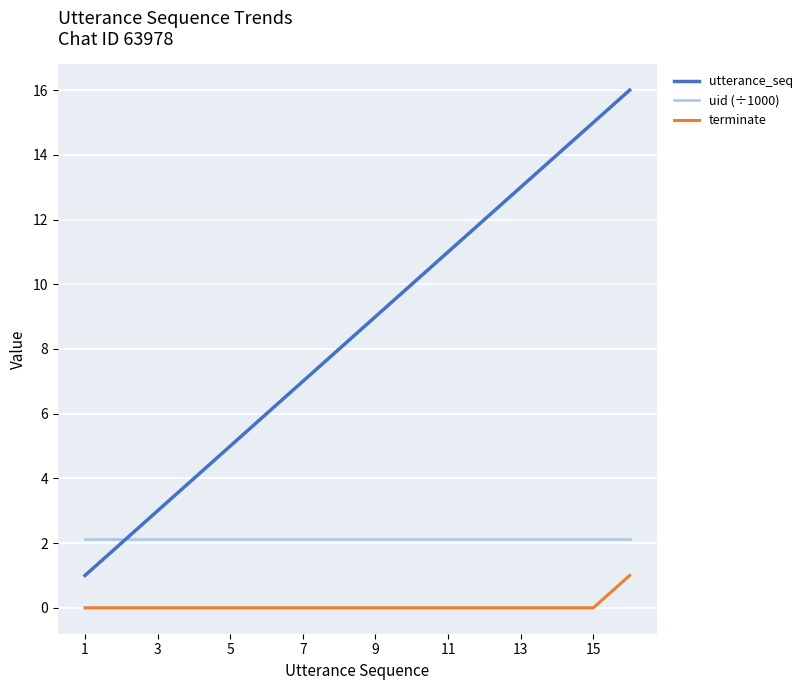

What is the maximum value shown in the chart?

16.0